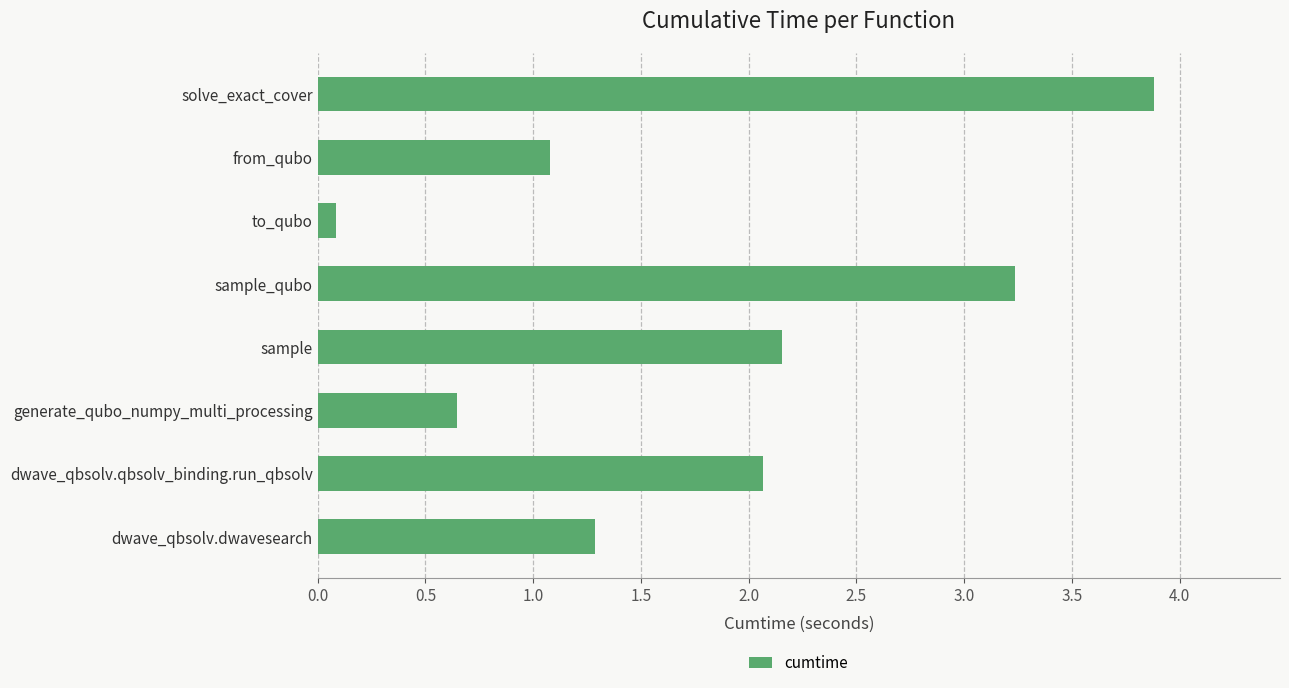

What is the minimum value shown in the chart?

0.1